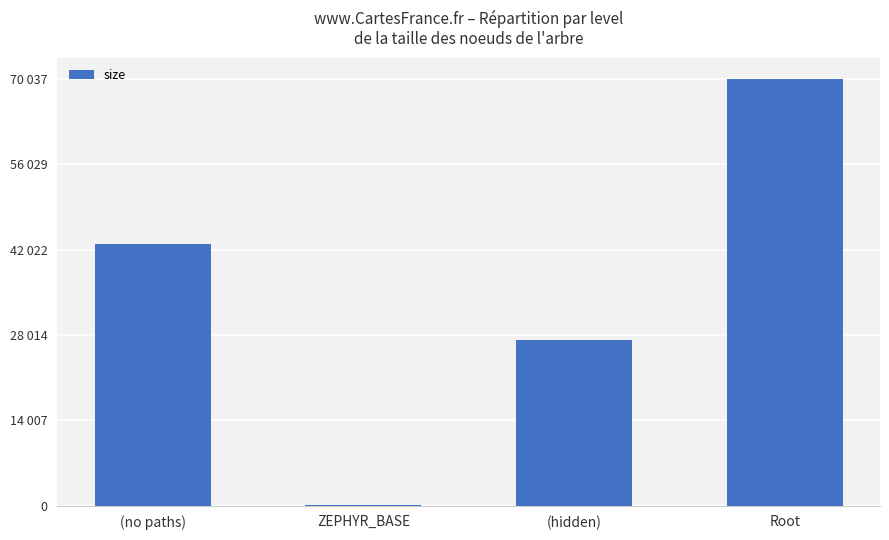

Where does the data first go above 42876?

Root